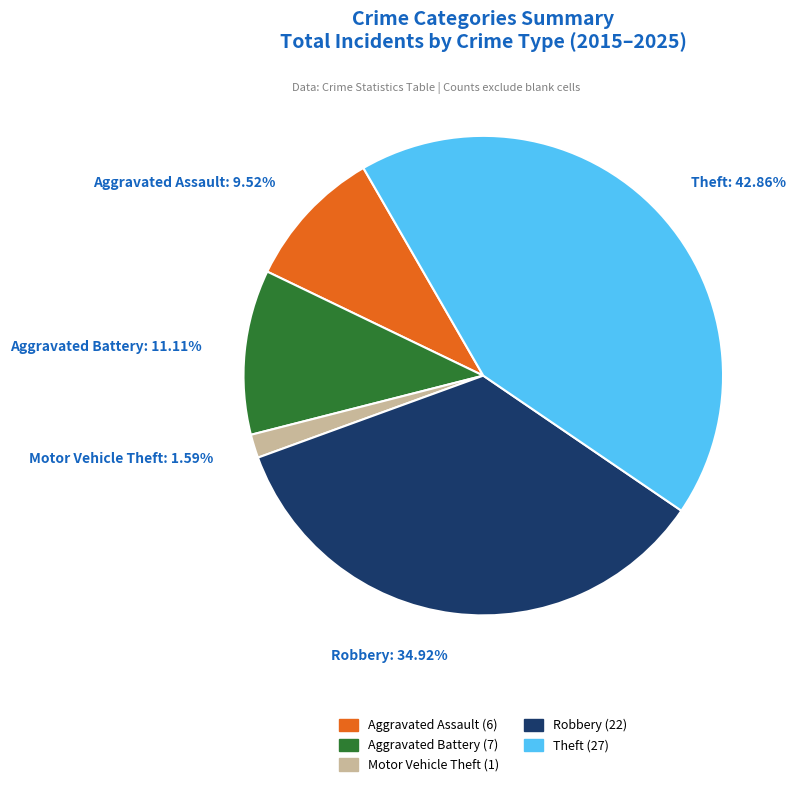

Rank the categories by value from lowest to highest.

Motor Vehicle Theft, Aggravated Assault, Aggravated Battery, Robbery, Theft